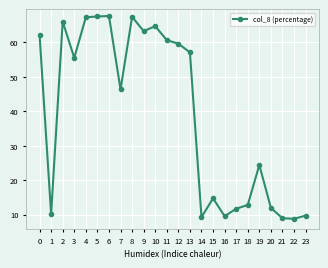

What is the change in value from 9 to 18?

-50.5